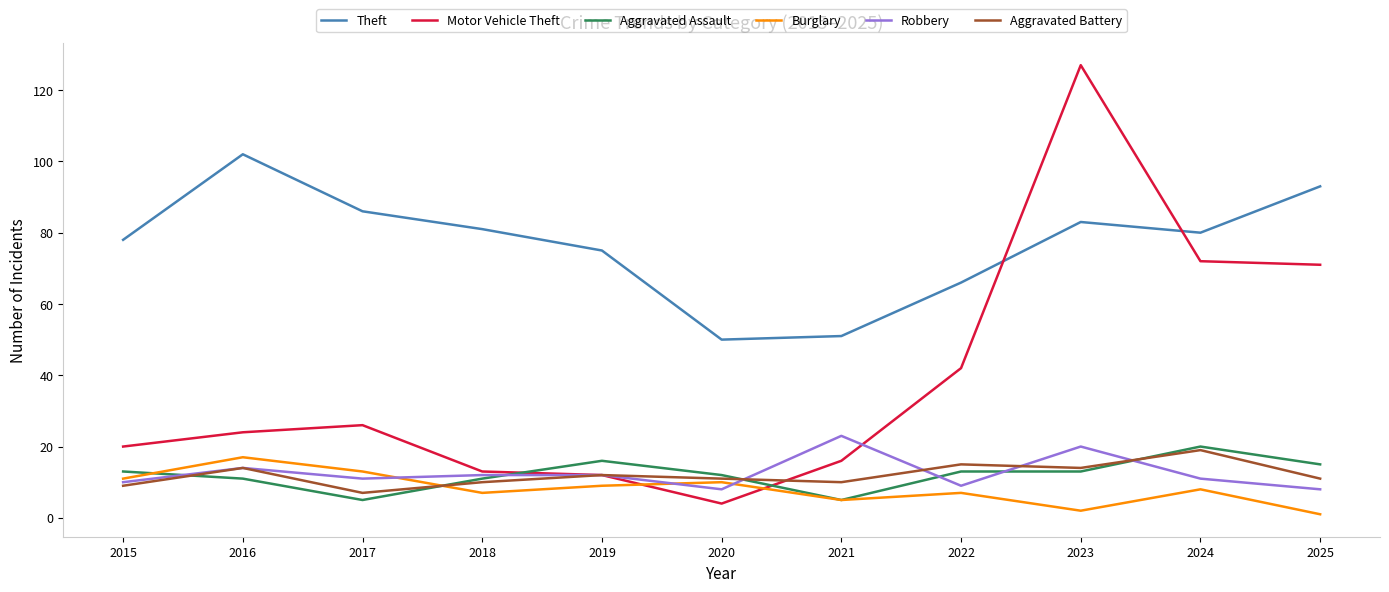

Which category has the highest value in the Burglary series?

2016